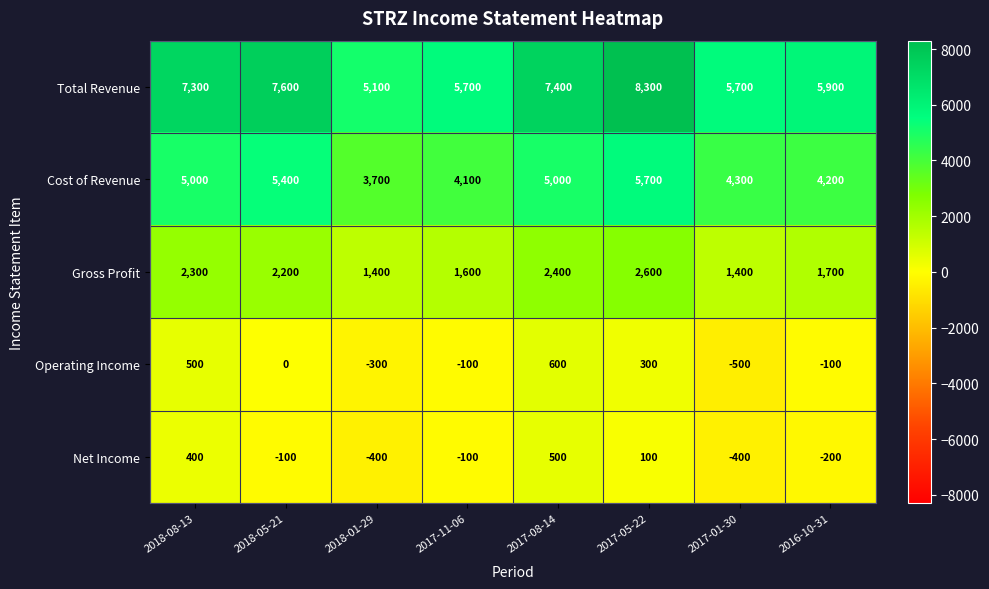

List the series in order of their peak value, lowest first.

Net Income, Operating Income, Gross Profit, Cost of Revenue, Total Revenue